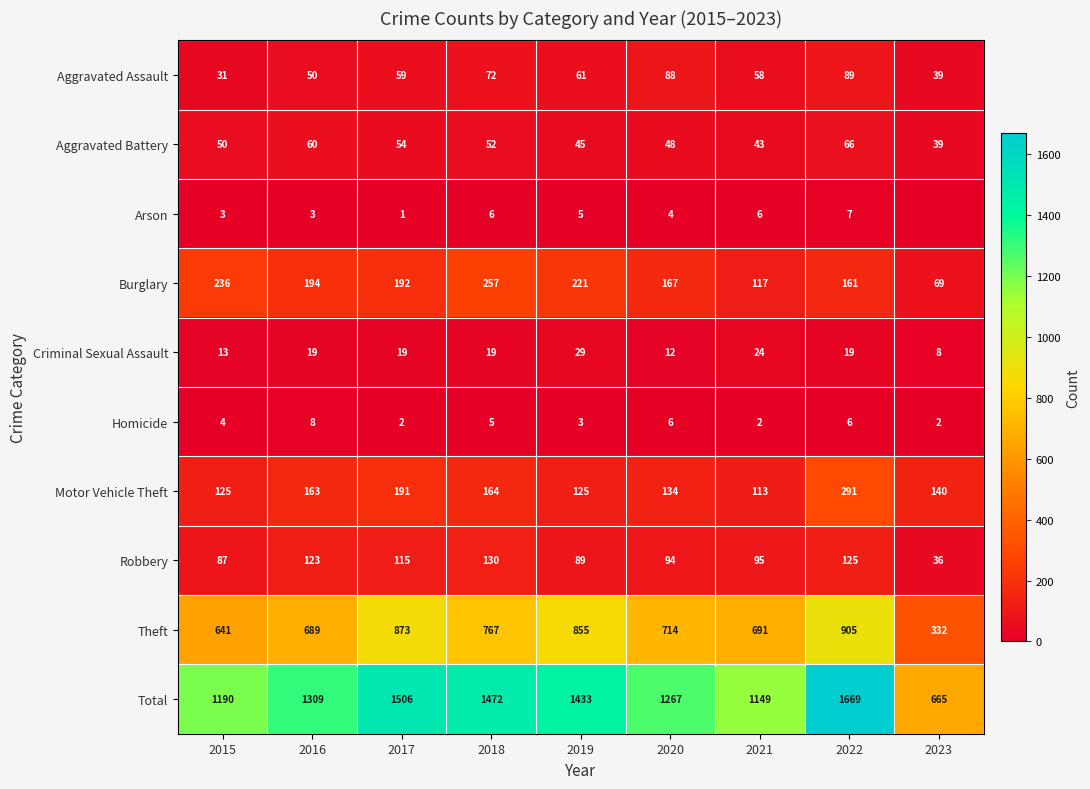

True or false: Theft has a value of 361 at 2022.

False